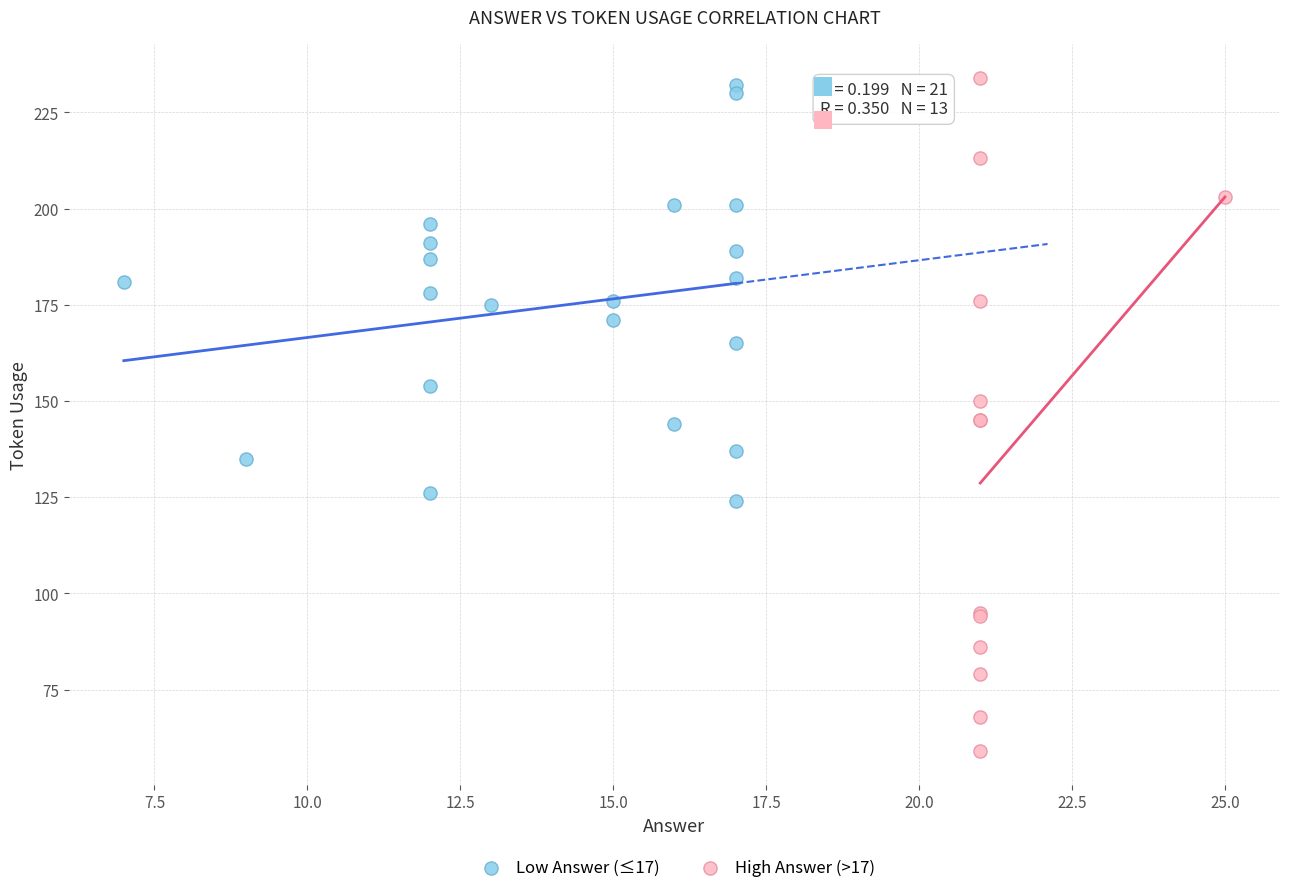

Which series has the widest spread of Y values?

High Answer (>17)